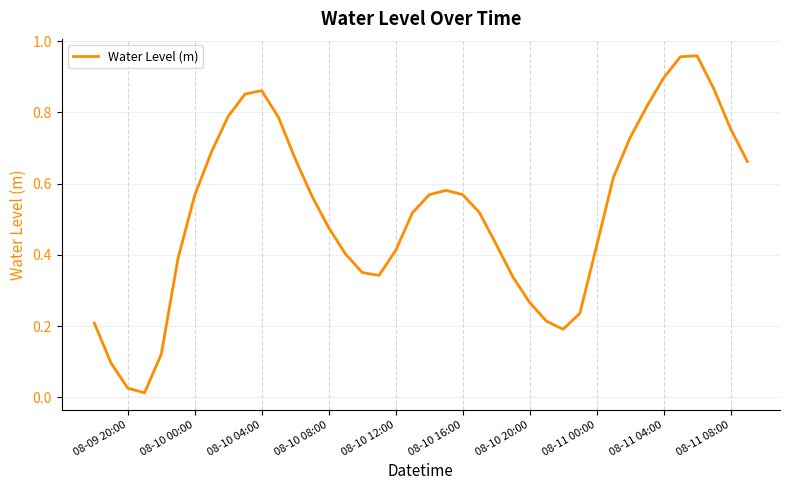

What is the difference between the maximum and second lowest values?

0.9